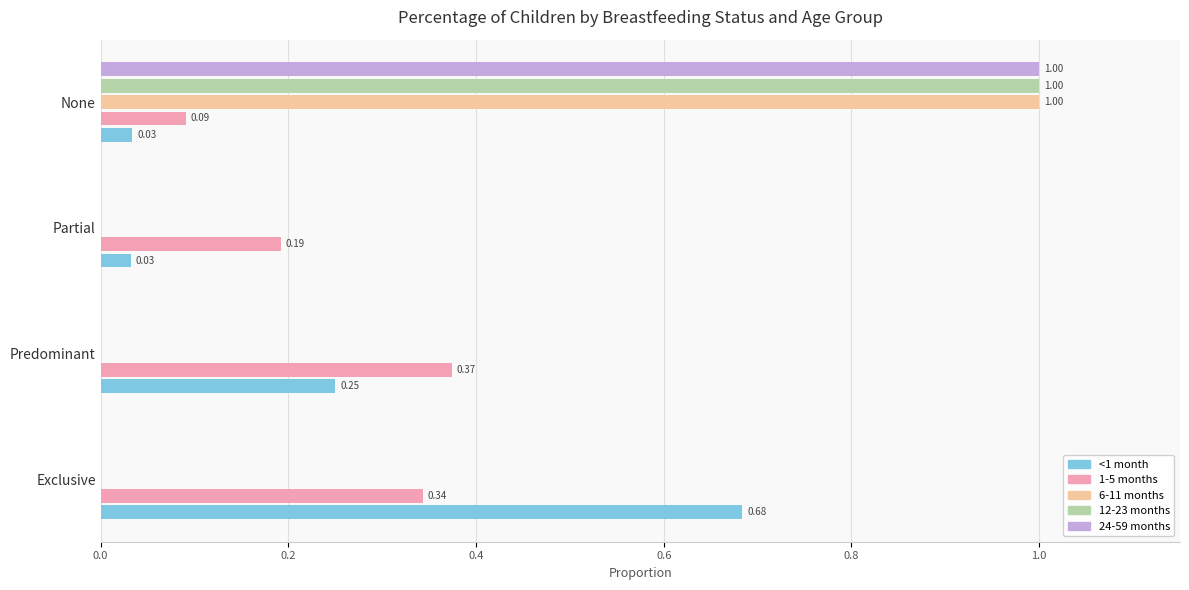

What is the sum of the 24-59 months values at Exclusive and None?

1.0